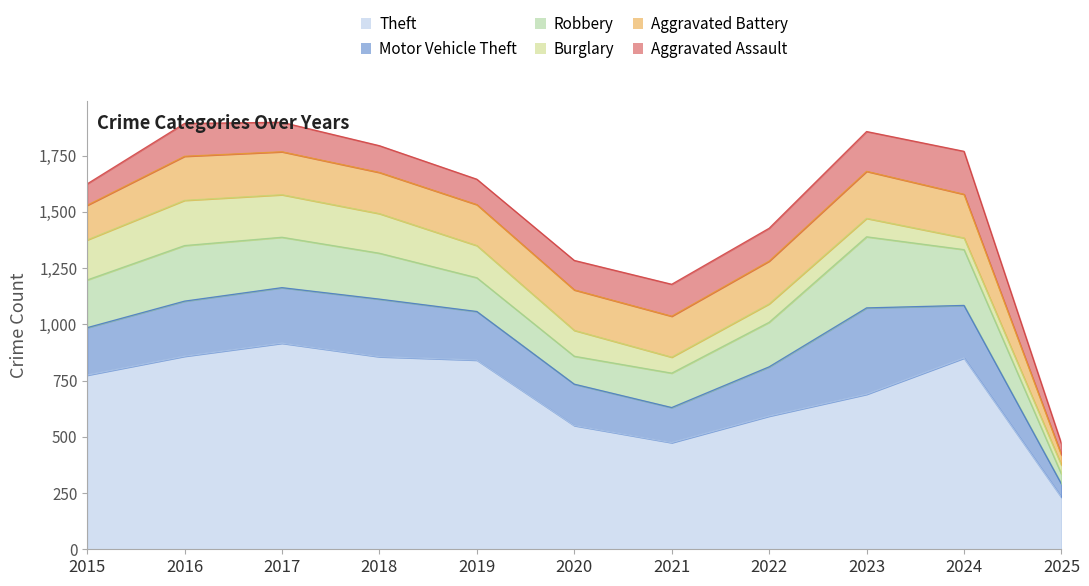

True or false: Motor Vehicle Theft and Burglary intersect in this chart.

False